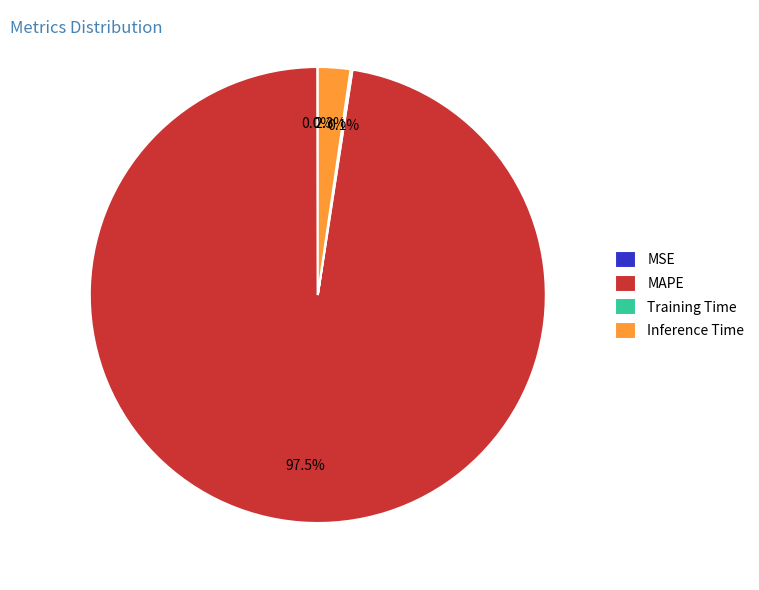

Which slice is the largest?

MAPE